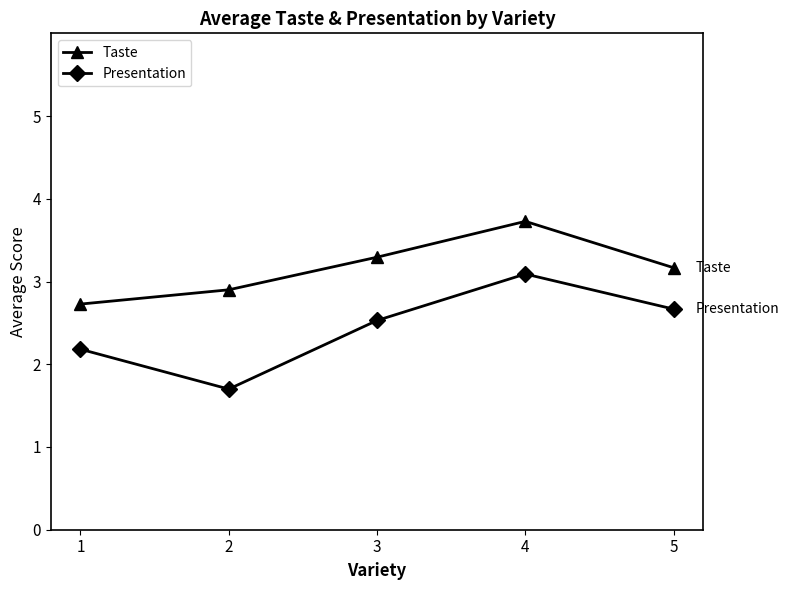

Which series has the largest total across all categories?

Taste